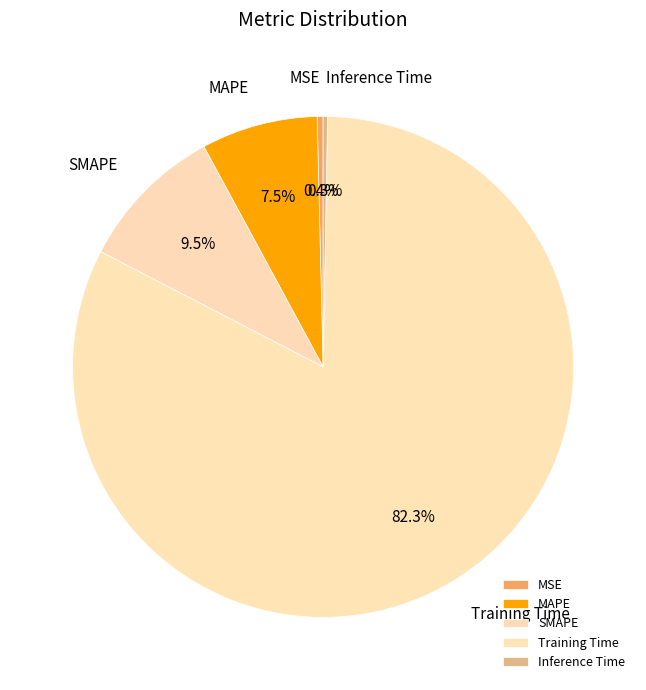

Between MAPE and SMAPE, which is larger?

SMAPE